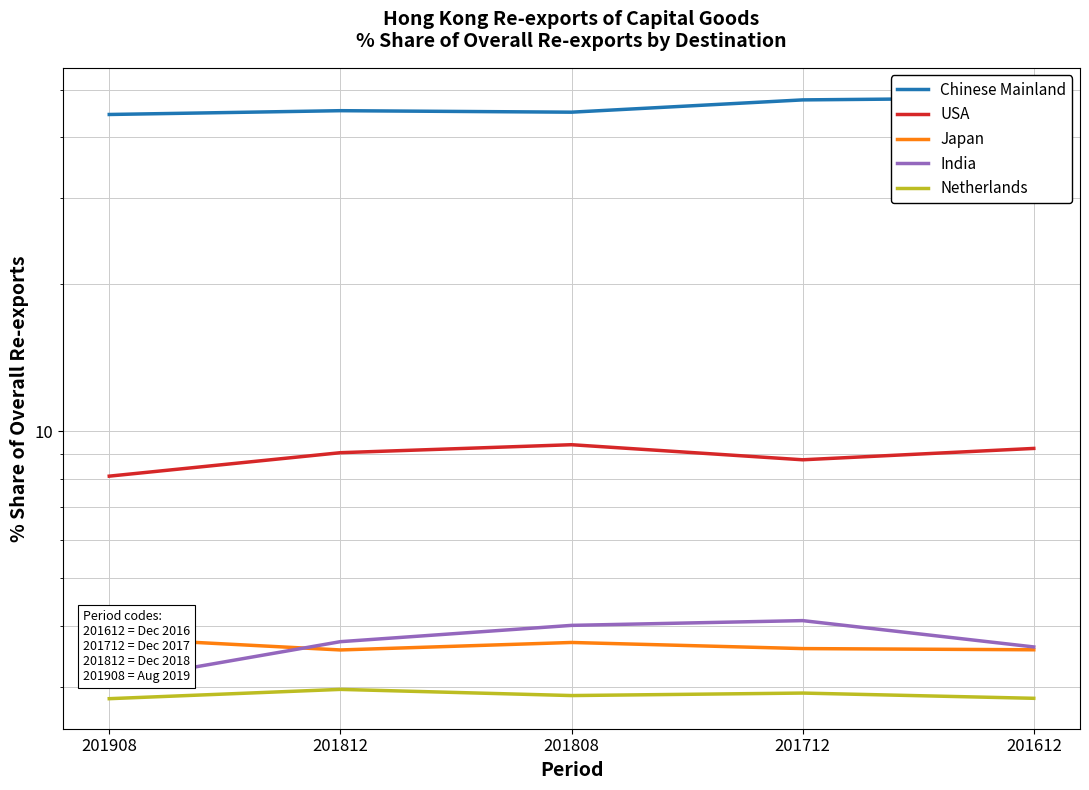

Reading left to right, list all the values displayed in this chart.

Chinese Mainland: 201908=44.5	201812=45.3	201808=45.0	201712=47.7	201612=48.2
USA: 201908=8.1	201812=9.0	201808=9.4	201712=8.7	201612=9.2
Japan: 201908=3.8	201812=3.6	201808=3.7	201712=3.6	201612=3.6
India: 201908=3.1	201812=3.7	201808=4.0	201712=4.1	201612=3.6
Netherlands: 201908=2.8	201812=3.0	201808=2.9	201712=2.9	201612=2.8